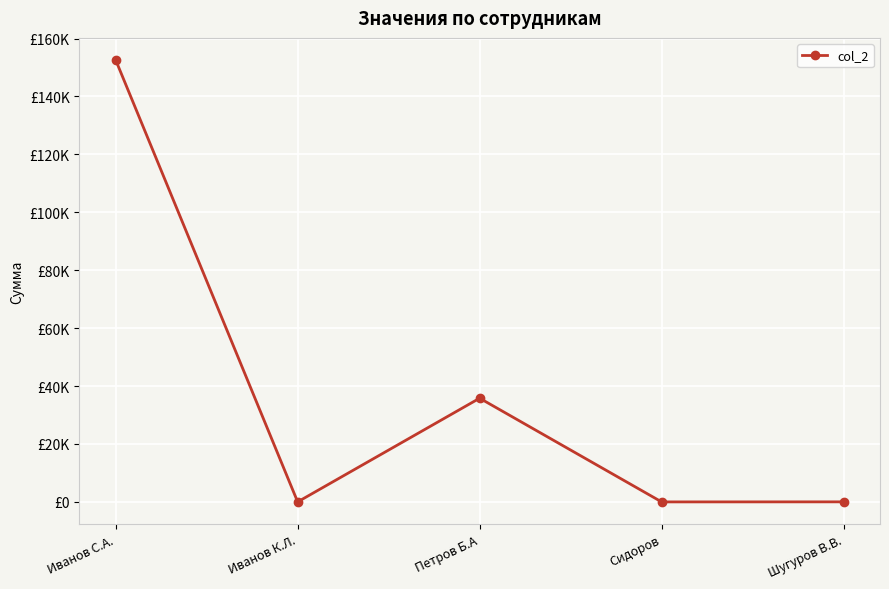

What is the greatest value displayed?

152600